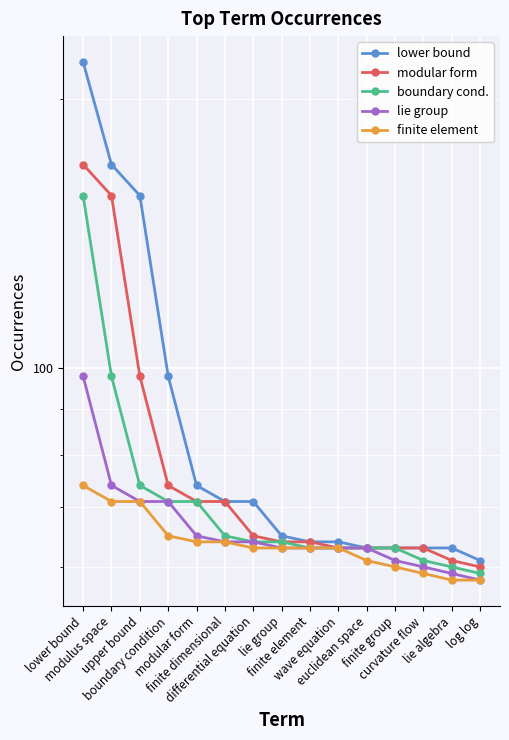

At which label is boundary cond. closest to 107?

modulus space